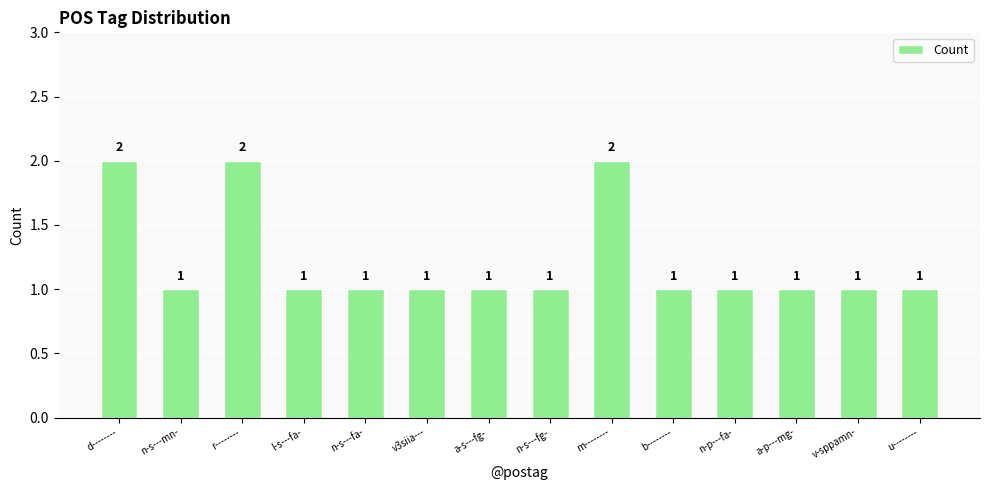

What is the greatest value displayed?

2